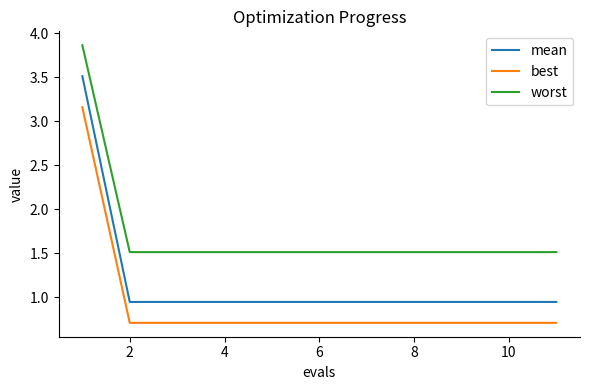

Which series has the widest spread of values?

mean